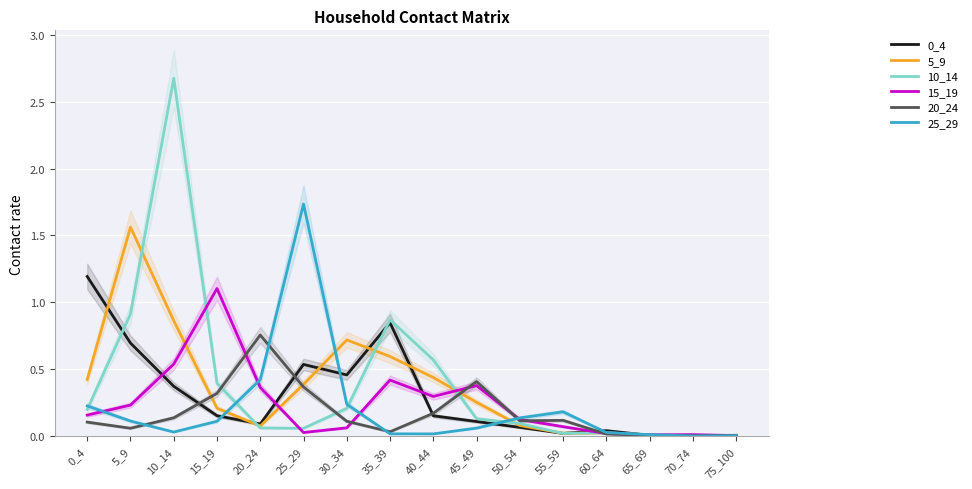

True or false: 15_19 has a value of 0.1 at 55_59.

True